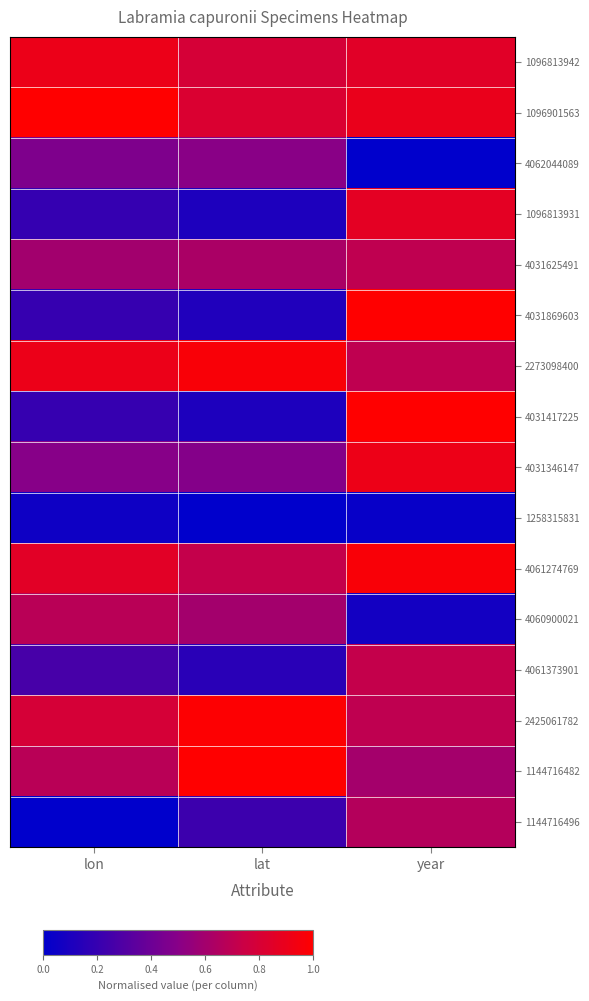

Between lon and year, which is larger?

lon